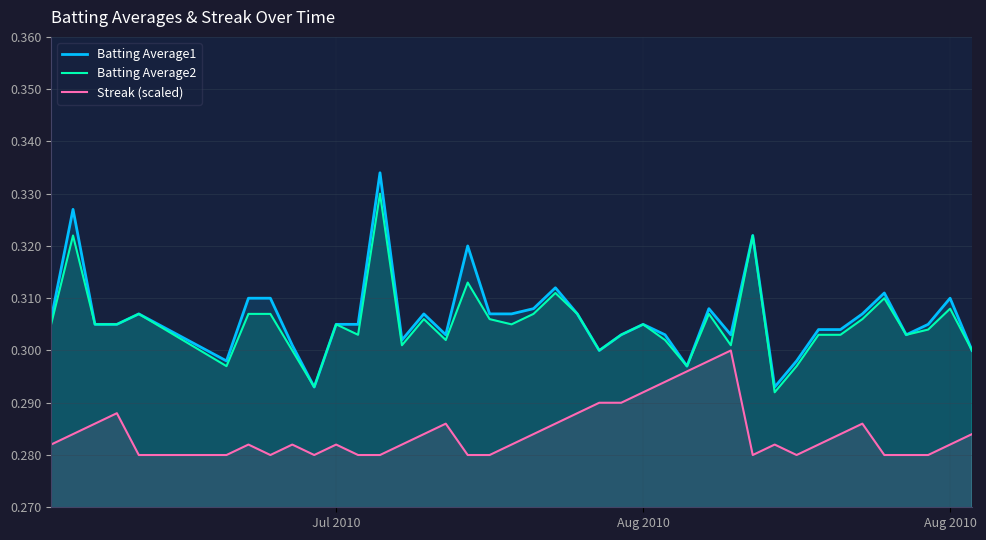

How many lines are shown in the chart?

3